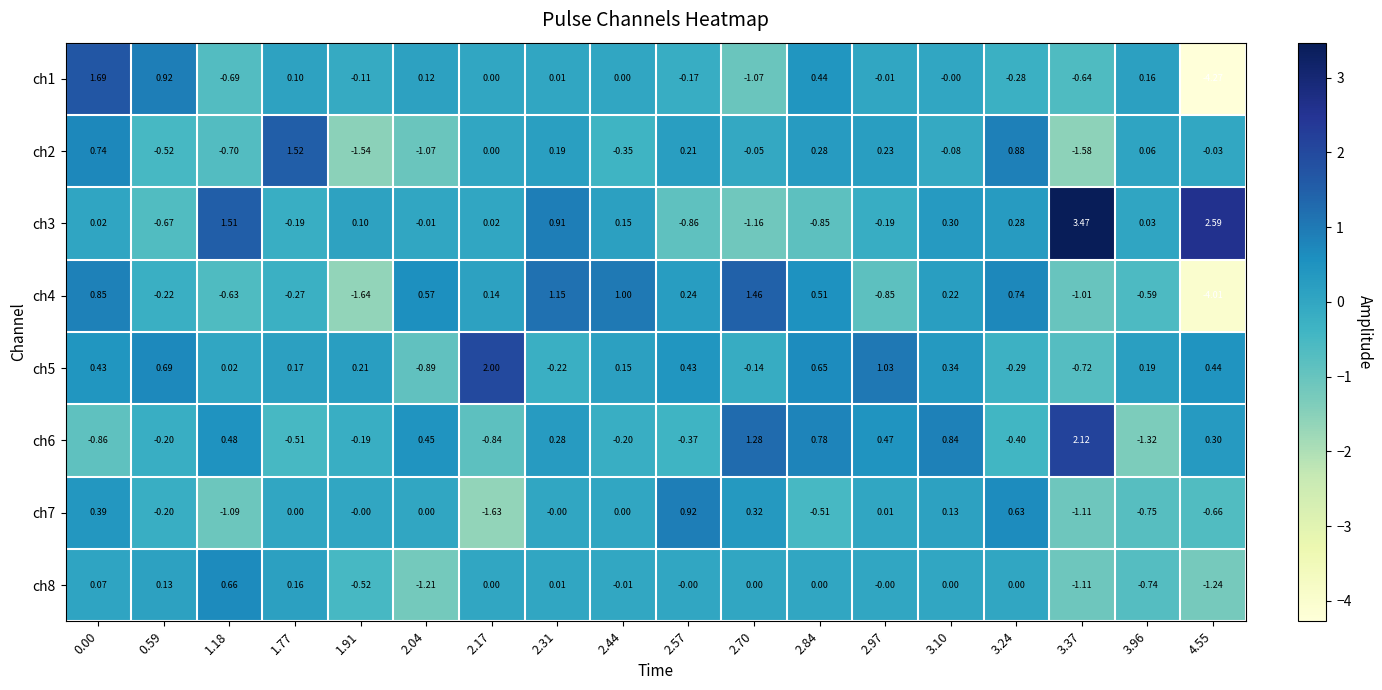

How many values in ch5 are below zero?

5